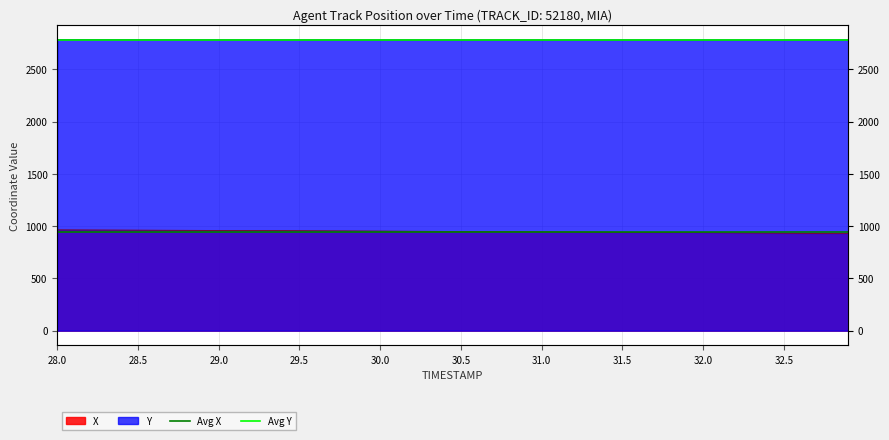

Is the value of Avg X at 28.0 greater than the value of Avg Y at 28.5?

No